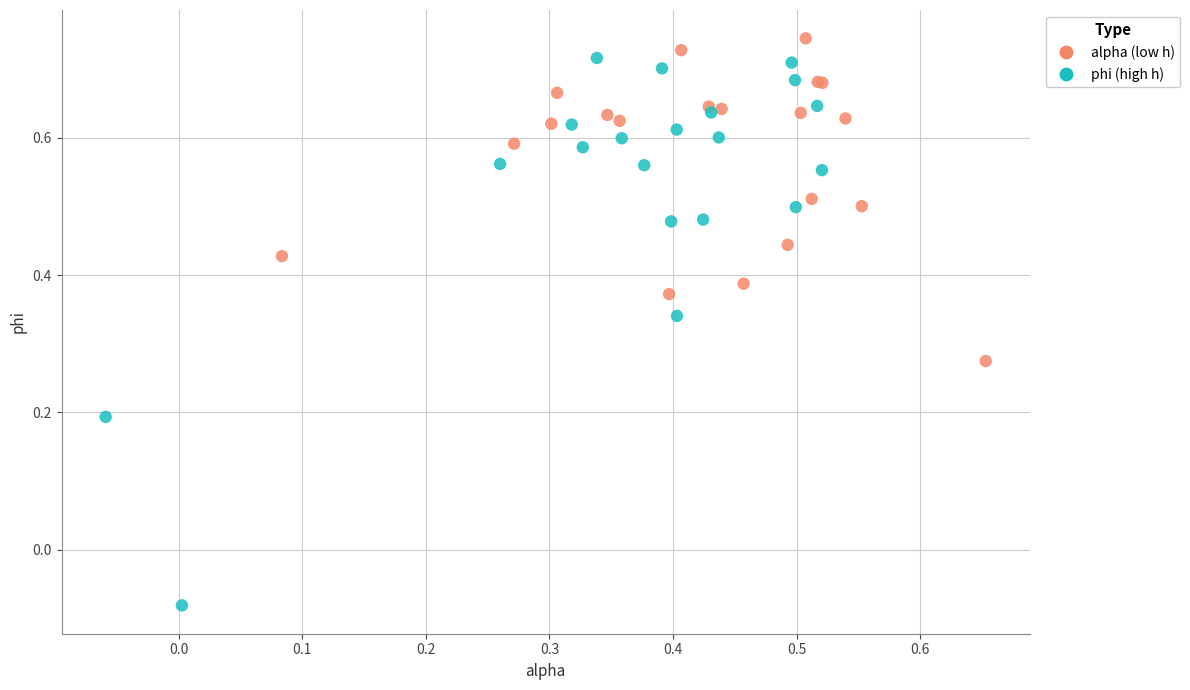

Which series has the largest Y range (max minus min)?

phi (high h)